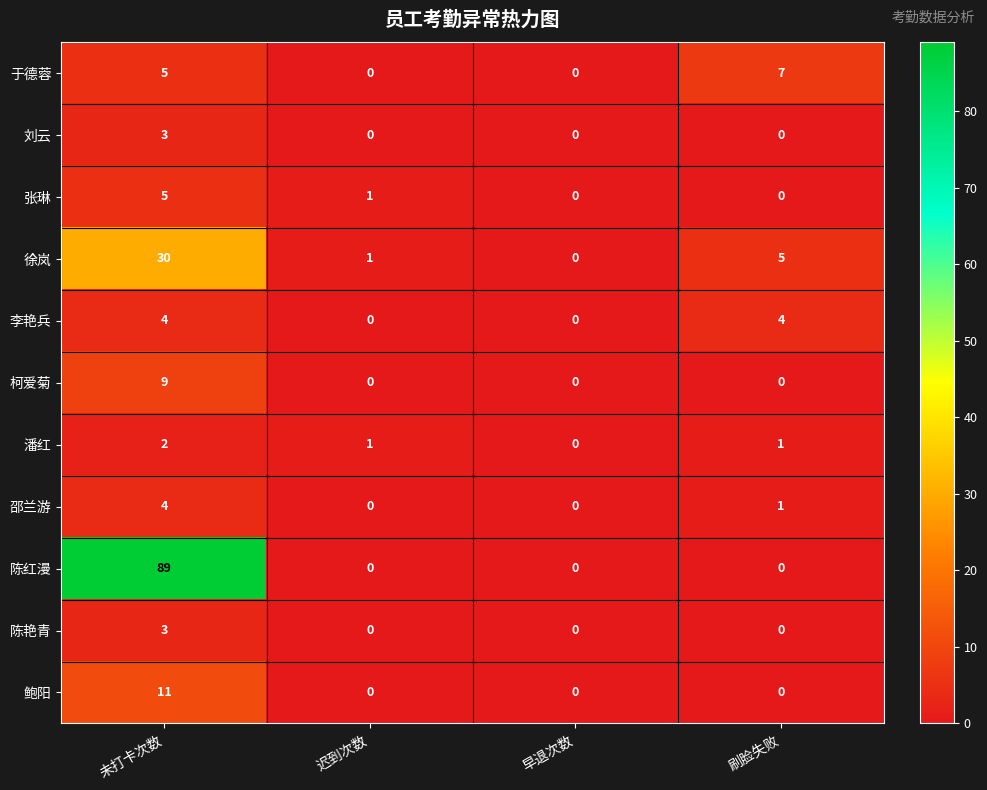

Which series has the largest total across all categories?

陈红漫